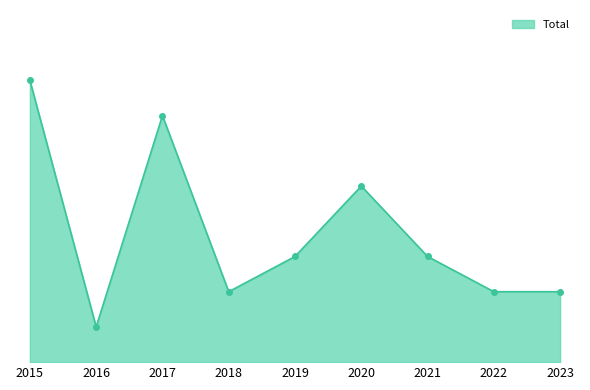

List the labels in order of value, largest first.

2015, 2017, 2020, 2019, 2021, 2018, 2022, 2023, 2016